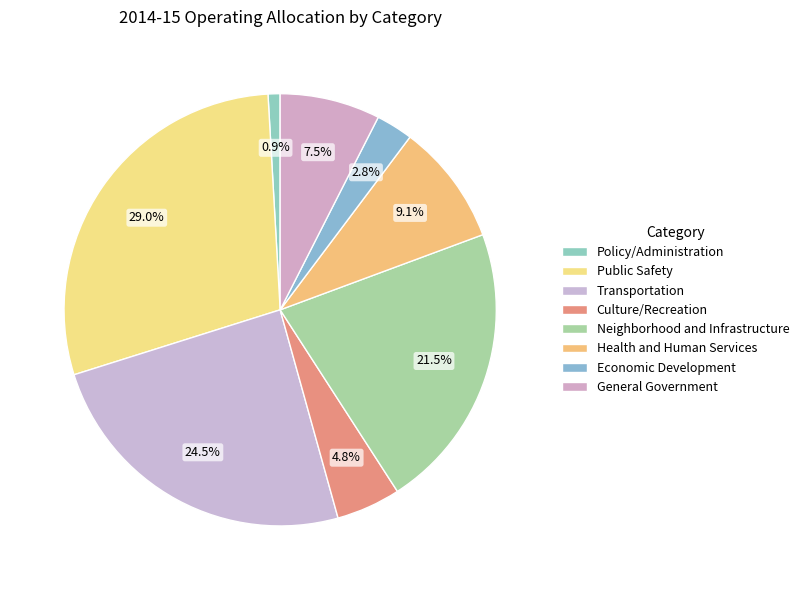

Does any single category account for the majority?

No